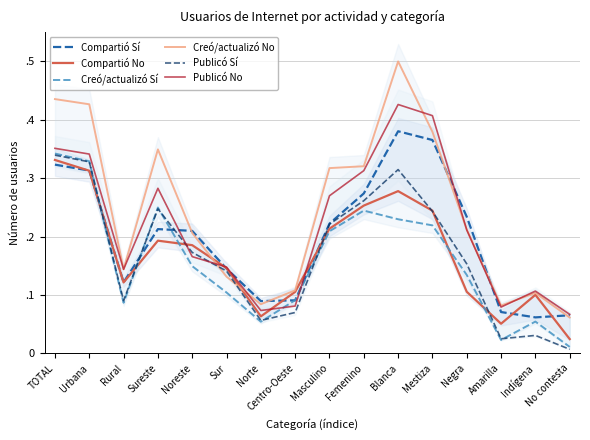

True or false: Compartió No and Creó/actualizó No cross at least once.

True